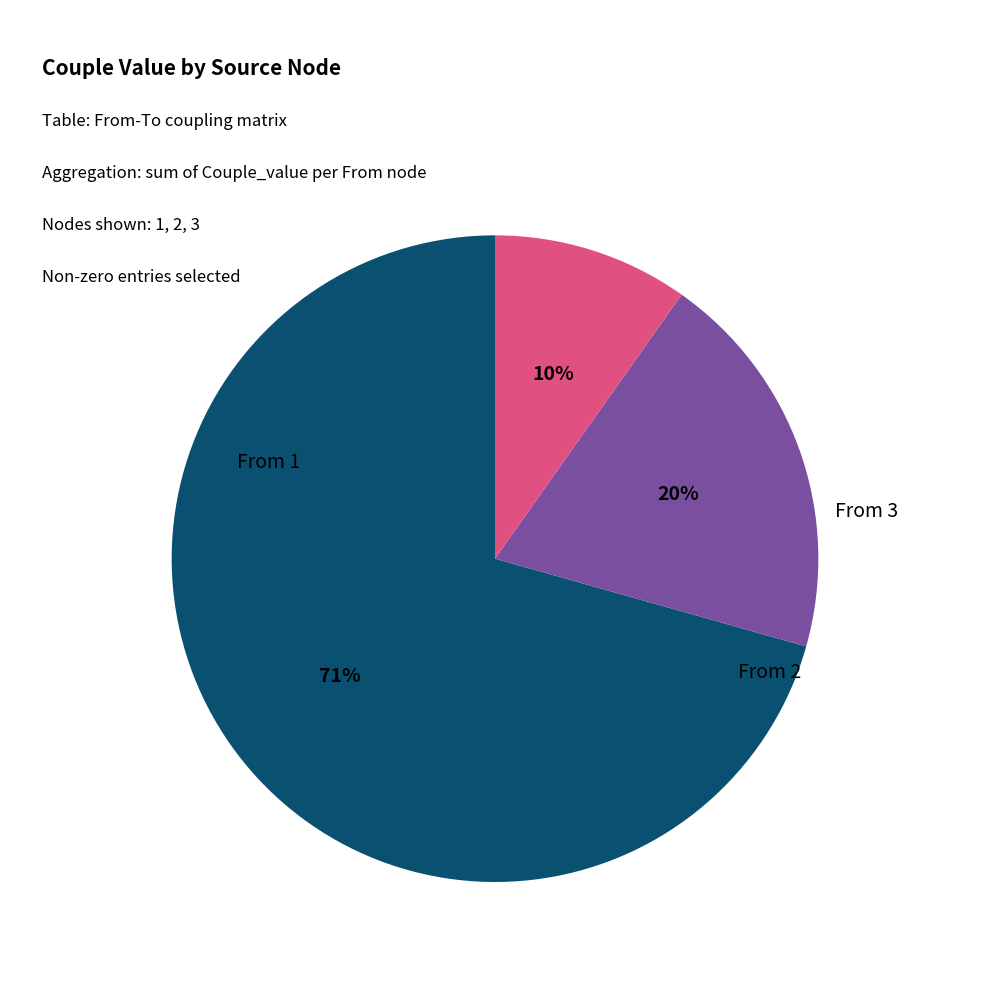

Is there a majority slice in this chart?

Yes